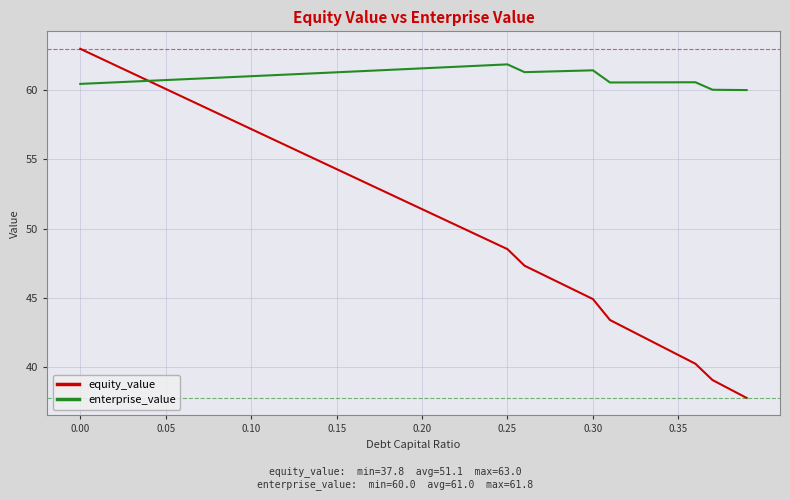

What is the minimum value for equity_value?

37.8